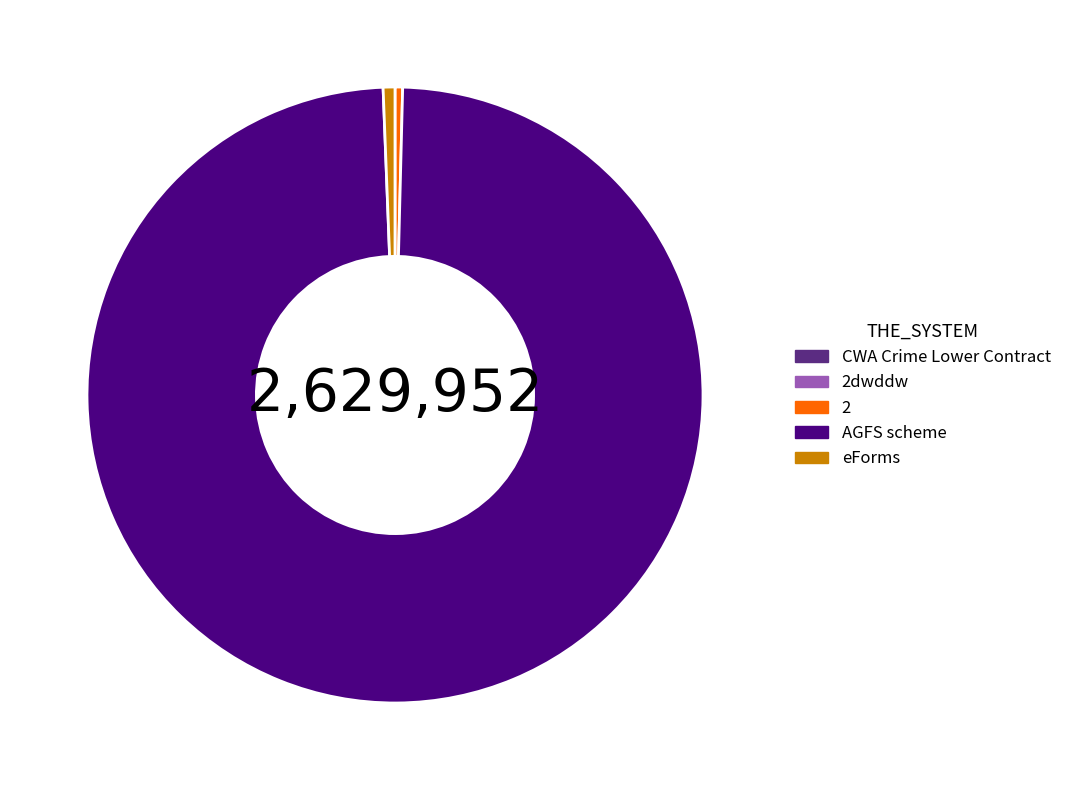

Which category has the biggest portion of the pie?

AGFS scheme